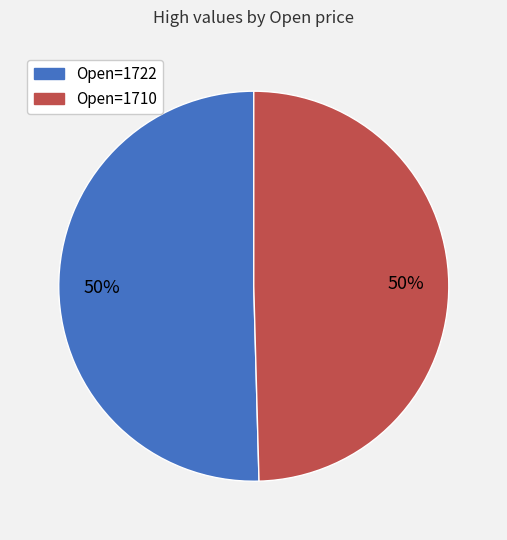

Count the number of slices in the pie.

2